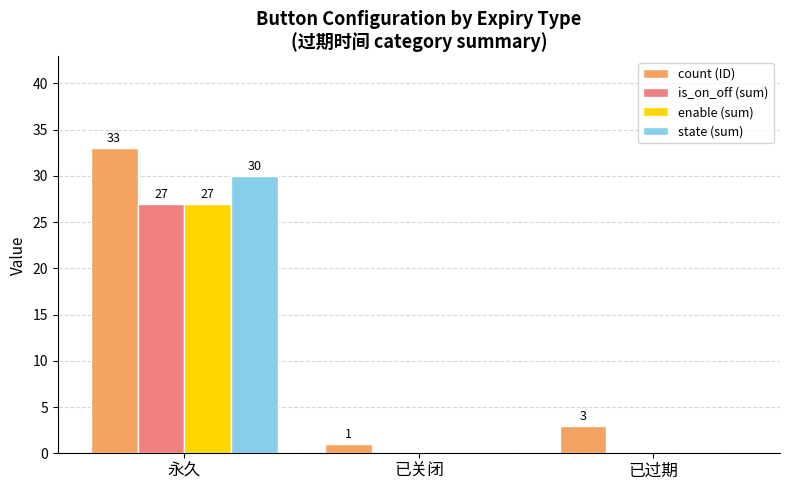

Which series changed the most between 永久 and 已关闭?

count (ID)